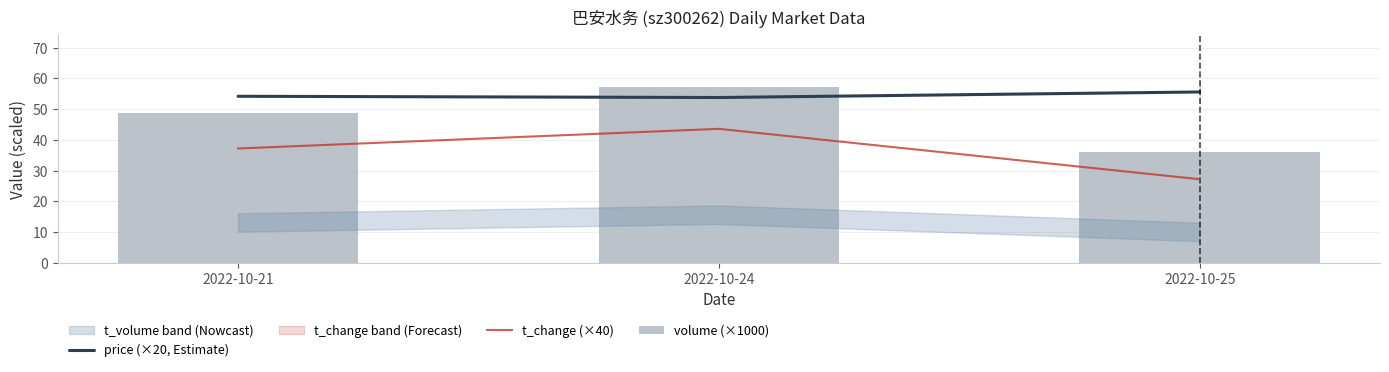

True or false: price (×20, Estimate) has a value of 55.6 at 2022-10-25.

True